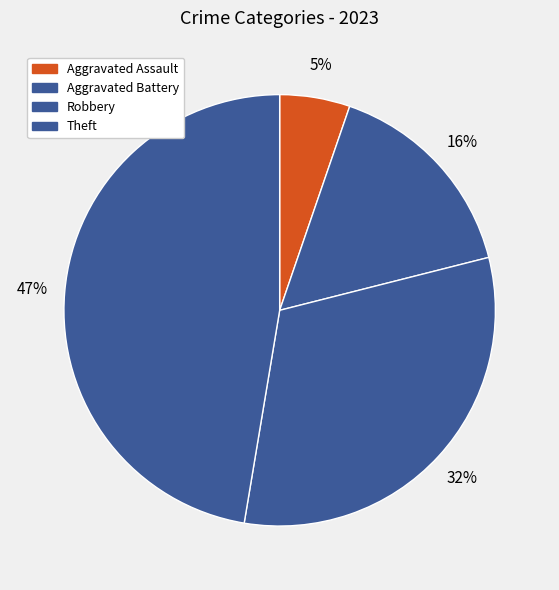

How many slices are in this pie chart?

4